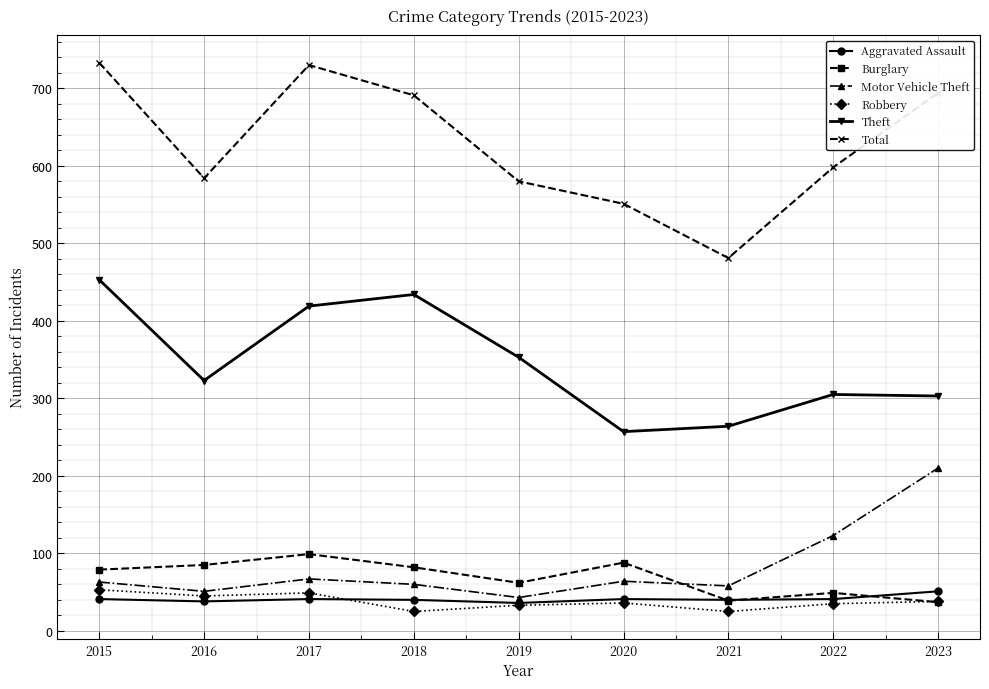

True or false: Total has more than 1 interior local peaks.

False